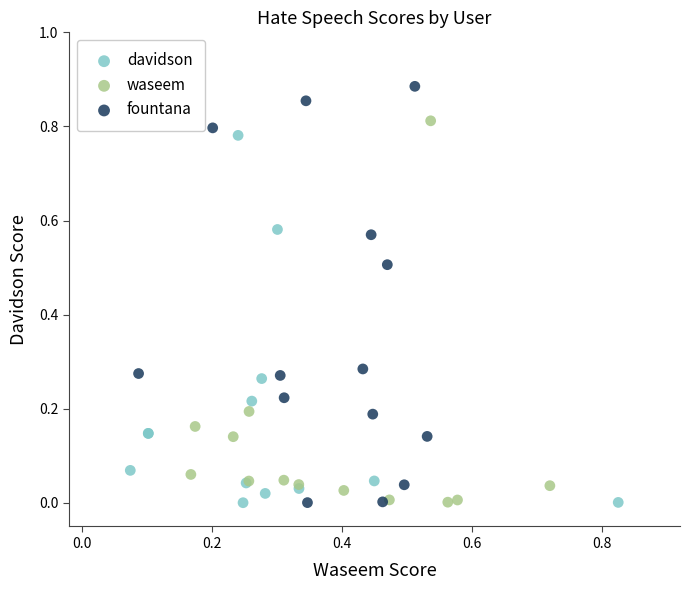

Which series reaches the maximum Y coordinate?

fountana